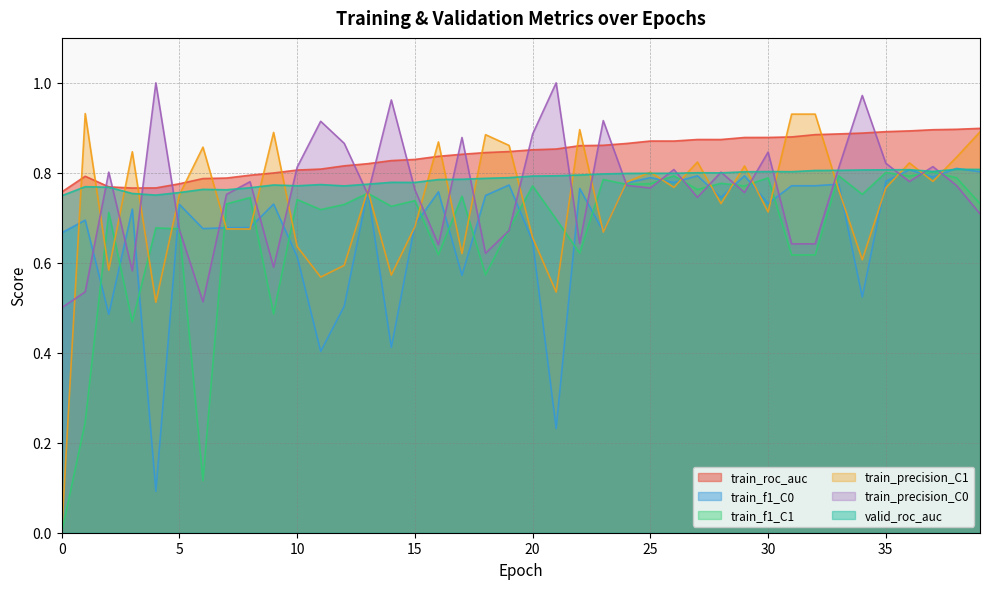

At how many categories does at least one series exceed 0?

40